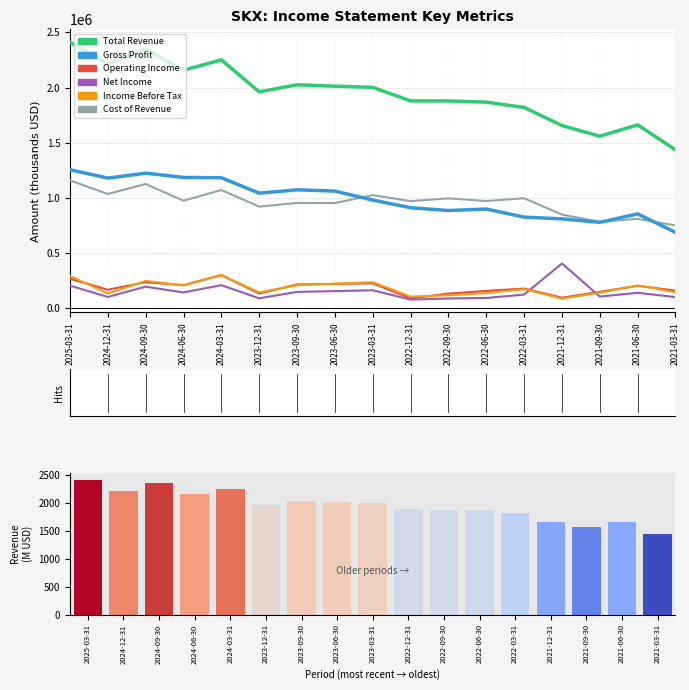

How many data points does each series have?

17